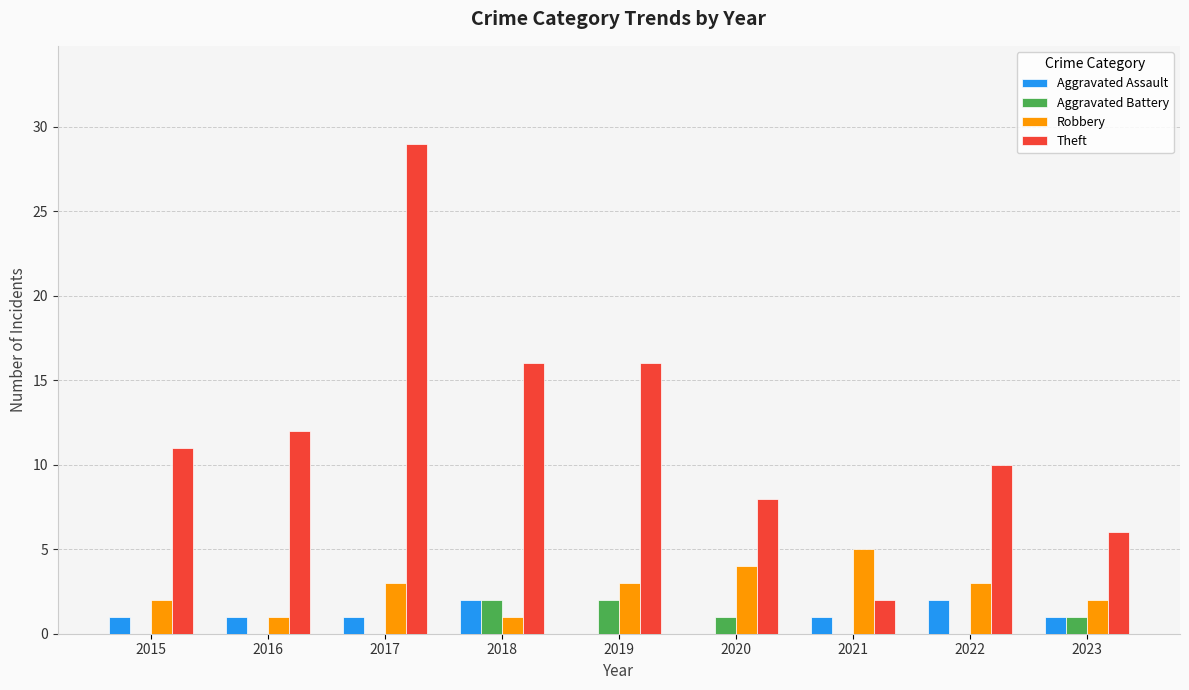

What is the sum of the Robbery values at 2022 and 2019?

6